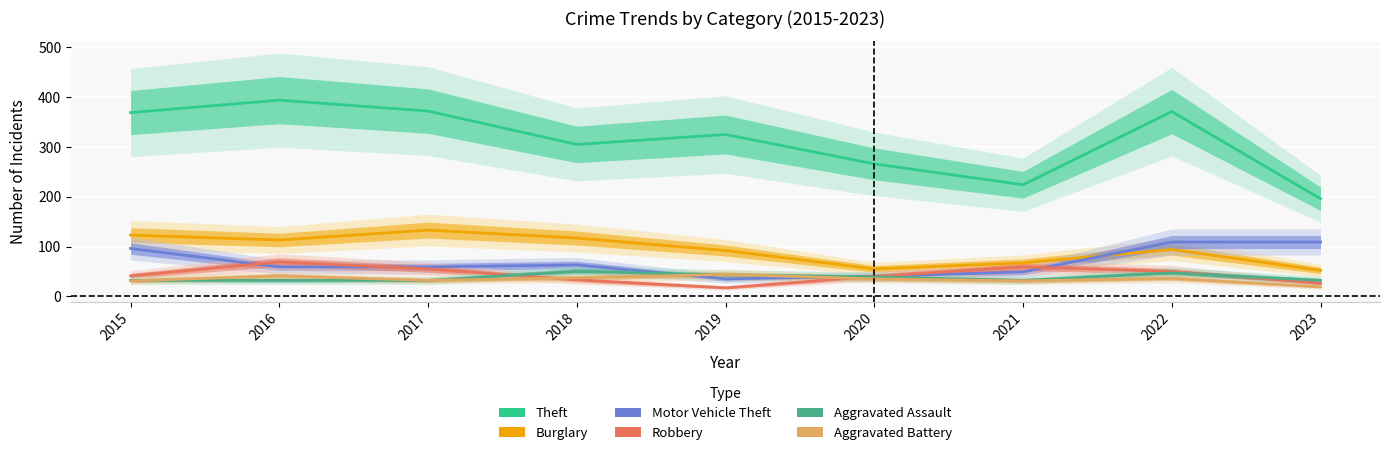

What is the spread (max minus min) of values at 2016?

362